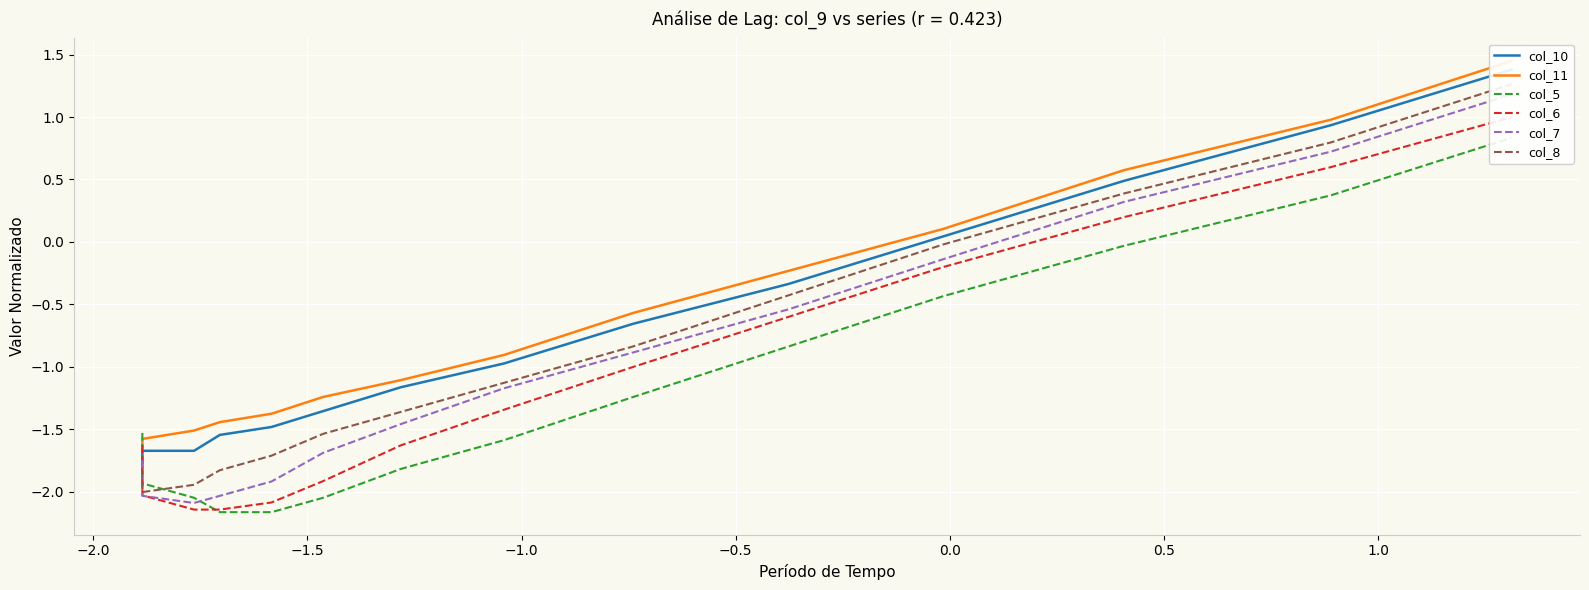

Reading right to left, list all the values displayed in this chart.

col_10: 1.4	0.9	0.5	0.0	-0.3	-0.7	-1.0	-1.2	-1.4	-1.5	-1.5	-1.7	-1.7	-1.7	-1.8
col_11: 1.4	1.0	0.6	0.1	-0.2	-0.6	-0.9	-1.1	-1.2	-1.4	-1.4	-1.5	-1.6	-1.6	-1.6
col_5: 0.8	0.4	-0.0	-0.4	-0.8	-1.2	-1.6	-1.8	-2.0	-2.2	-2.2	-2.0	-1.9	-1.7	-1.5
col_6: 1.0	0.6	0.2	-0.2	-0.6	-1.0	-1.3	-1.6	-1.9	-2.1	-2.1	-2.1	-2.0	-1.9	-1.6
col_7: 1.2	0.7	0.3	-0.1	-0.5	-0.9	-1.2	-1.5	-1.7	-1.9	-2.0	-2.1	-2.0	-1.9	-1.7
col_8: 1.3	0.8	0.4	-0.0	-0.4	-0.8	-1.1	-1.4	-1.5	-1.7	-1.8	-1.9	-2.0	-1.9	-1.8